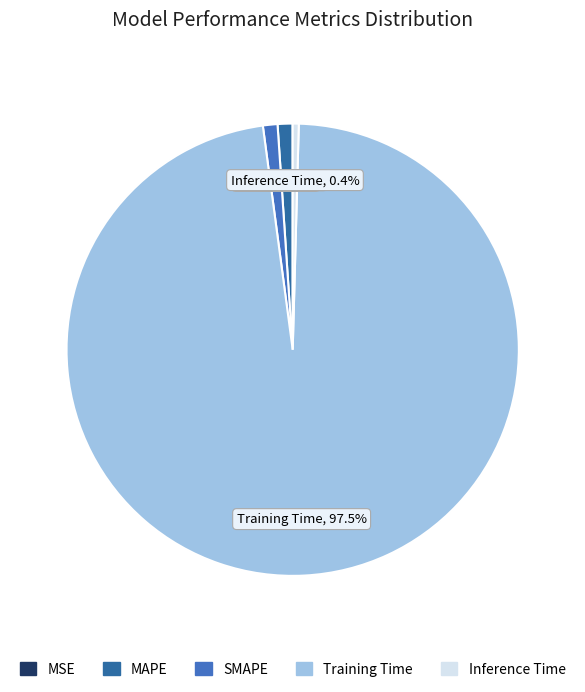

Do SMAPE and MAPE together represent more than half of the pie?

No